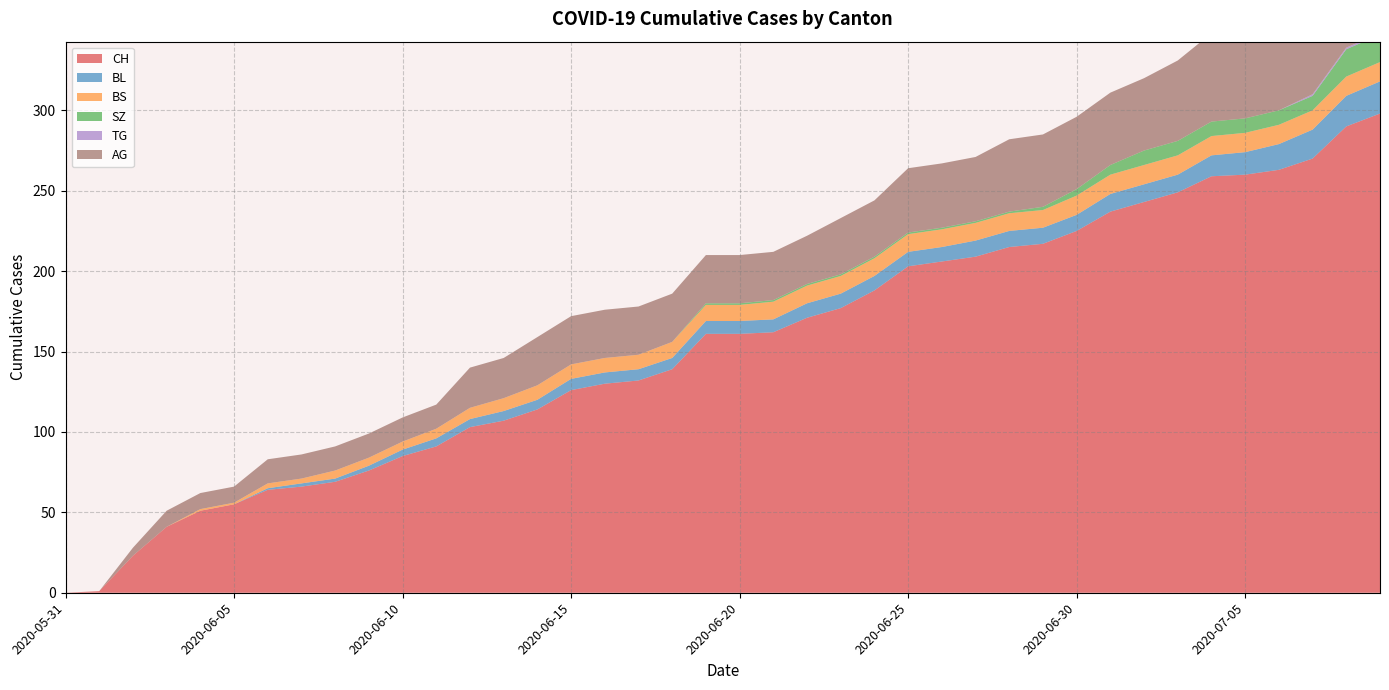

Reading left to right, what are all the values shown in this chart?

CH: 2020-05-31=0	2020-06-01=1	2020-06-02=23	2020-06-03=41	2020-06-04=51	2020-06-05=55	2020-06-06=64	2020-06-07=66	2020-06-08=69	2020-06-09=76	2020-06-10=85	2020-06-11=91	2020-06-12=103	2020-06-13=107	2020-06-14=114	2020-06-15=126	2020-06-16=130	2020-06-17=132	2020-06-18=139	2020-06-19=161	2020-06-20=161	2020-06-21=162	2020-06-22=171	2020-06-23=177	2020-06-24=188	2020-06-25=203	2020-06-26=206	2020-06-27=209	2020-06-28=215	2020-06-29=217	2020-06-30=225	2020-07-01=237	2020-07-02=243	2020-07-03=249	2020-07-04=259	2020-07-05=260	2020-07-06=263	2020-07-07=270	2020-07-08=290	2020-07-09=298
BL: 2020-05-31=0	2020-06-01=0	2020-06-02=0	2020-06-03=0	2020-06-04=0	2020-06-05=0	2020-06-06=1	2020-06-07=2	2020-06-08=2	2020-06-09=3	2020-06-10=4	2020-06-11=5	2020-06-12=5	2020-06-13=6	2020-06-14=6	2020-06-15=7	2020-06-16=7	2020-06-17=7	2020-06-18=7	2020-06-19=8	2020-06-20=8	2020-06-21=8	2020-06-22=9	2020-06-23=9	2020-06-24=9	2020-06-25=9	2020-06-26=9	2020-06-27=10	2020-06-28=10	2020-06-29=10	2020-06-30=10	2020-07-01=11	2020-07-02=11	2020-07-03=11	2020-07-04=13	2020-07-05=14	2020-07-06=16	2020-07-07=18	2020-07-08=19	2020-07-09=20
BS: 2020-05-31=0	2020-06-01=0	2020-06-02=0	2020-06-03=0	2020-06-04=1	2020-06-05=1	2020-06-06=3	2020-06-07=3	2020-06-08=5	2020-06-09=5	2020-06-10=5	2020-06-11=6	2020-06-12=7	2020-06-13=8	2020-06-14=9	2020-06-15=9	2020-06-16=9	2020-06-17=9	2020-06-18=10	2020-06-19=10	2020-06-20=10	2020-06-21=11	2020-06-22=11	2020-06-23=11	2020-06-24=11	2020-06-25=11	2020-06-26=11	2020-06-27=11	2020-06-28=11	2020-06-29=11	2020-06-30=12	2020-07-01=12	2020-07-02=12	2020-07-03=12	2020-07-04=12	2020-07-05=12	2020-07-06=12	2020-07-07=12	2020-07-08=12	2020-07-09=12
SZ: 2020-05-31=0	2020-06-01=0	2020-06-02=0	2020-06-03=0	2020-06-04=0	2020-06-05=0	2020-06-06=0	2020-06-07=0	2020-06-08=0	2020-06-09=0	2020-06-10=0	2020-06-11=0	2020-06-12=0	2020-06-13=0	2020-06-14=0	2020-06-15=0	2020-06-16=0	2020-06-17=0	2020-06-18=0	2020-06-19=1	2020-06-20=1	2020-06-21=1	2020-06-22=1	2020-06-23=1	2020-06-24=1	2020-06-25=1	2020-06-26=1	2020-06-27=1	2020-06-28=1	2020-06-29=2	2020-06-30=4	2020-07-01=6	2020-07-02=9	2020-07-03=9	2020-07-04=9	2020-07-05=9	2020-07-06=9	2020-07-07=9	2020-07-08=17	2020-07-09=17
TG: 2020-05-31=0	2020-06-01=0	2020-06-02=0	2020-06-03=0	2020-06-04=0	2020-06-05=0	2020-06-06=0	2020-06-07=0	2020-06-08=0	2020-06-09=0	2020-06-10=0	2020-06-11=0	2020-06-12=0	2020-06-13=0	2020-06-14=0	2020-06-15=0	2020-06-16=0	2020-06-17=0	2020-06-18=0	2020-06-19=0	2020-06-20=0	2020-06-21=0	2020-06-22=0	2020-06-23=0	2020-06-24=0	2020-06-25=0	2020-06-26=0	2020-06-27=0	2020-06-28=0	2020-06-29=0	2020-06-30=0	2020-07-01=0	2020-07-02=0	2020-07-03=0	2020-07-04=0	2020-07-05=0	2020-07-06=0	2020-07-07=1	2020-07-08=1	2020-07-09=1
AG: 2020-05-31=0	2020-06-01=0	2020-06-02=5	2020-06-03=10	2020-06-04=10	2020-06-05=10	2020-06-06=15	2020-06-07=15	2020-06-08=15	2020-06-09=15	2020-06-10=15	2020-06-11=15	2020-06-12=25	2020-06-13=25	2020-06-14=30	2020-06-15=30	2020-06-16=30	2020-06-17=30	2020-06-18=30	2020-06-19=30	2020-06-20=30	2020-06-21=30	2020-06-22=30	2020-06-23=35	2020-06-24=35	2020-06-25=40	2020-06-26=40	2020-06-27=40	2020-06-28=45	2020-06-29=45	2020-06-30=45	2020-07-01=45	2020-07-02=45	2020-07-03=50	2020-07-04=55	2020-07-05=55	2020-07-06=55	2020-07-07=55	2020-07-08=60	2020-07-09=65